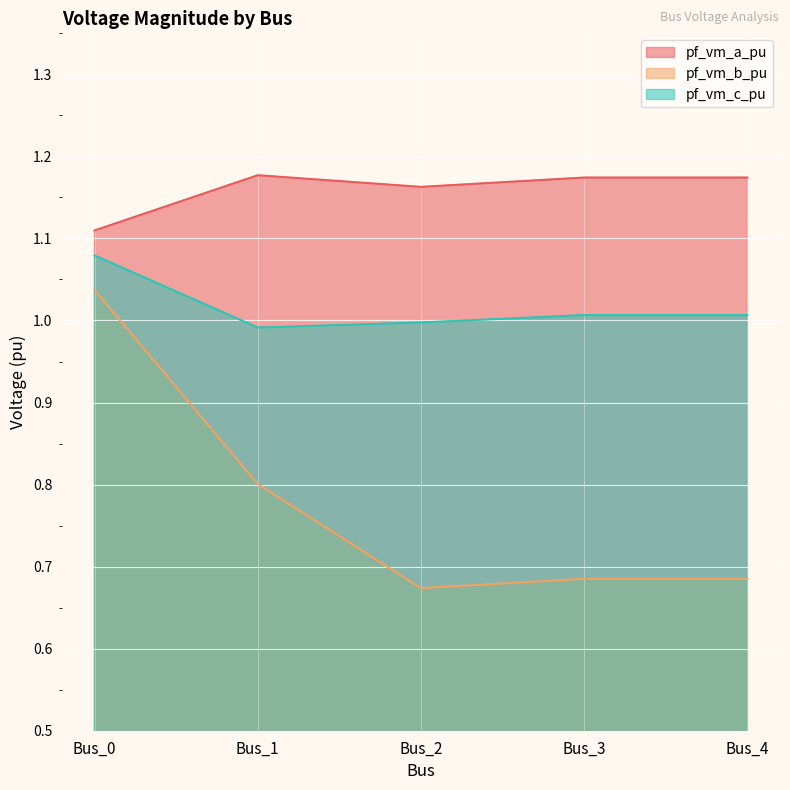

True or false: pf_vm_c_pu has a value of 1.3 at Bus_3.

False